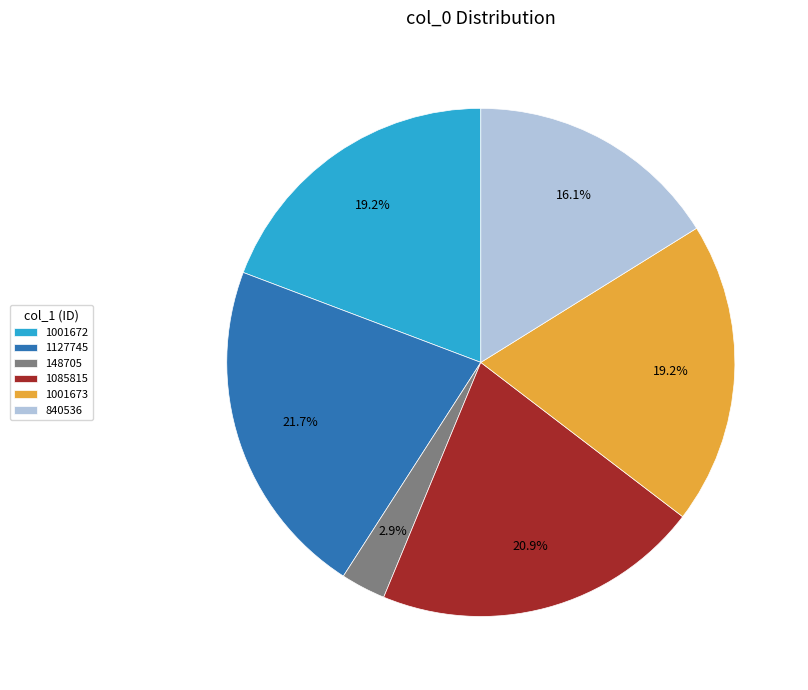

Is it true that 1127745 is 36% of the pie?

False